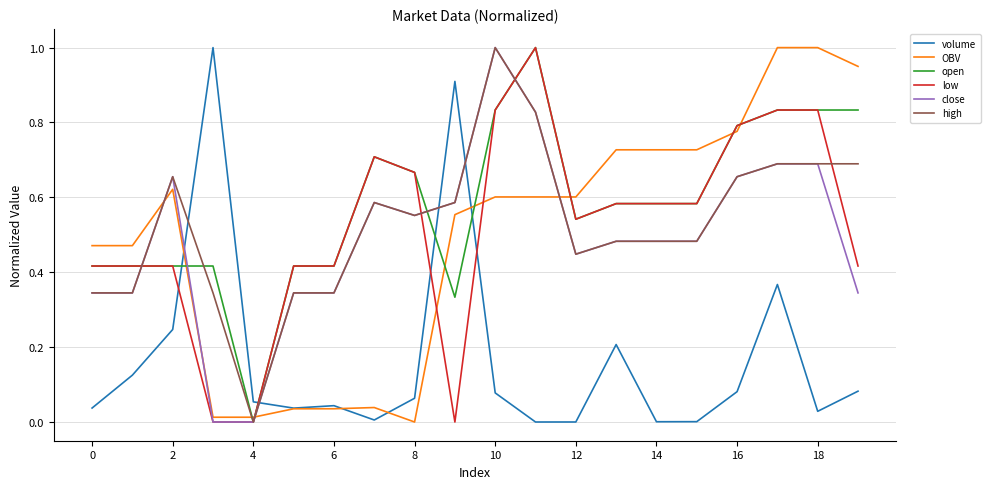

Which series has the largest total across all categories?

open